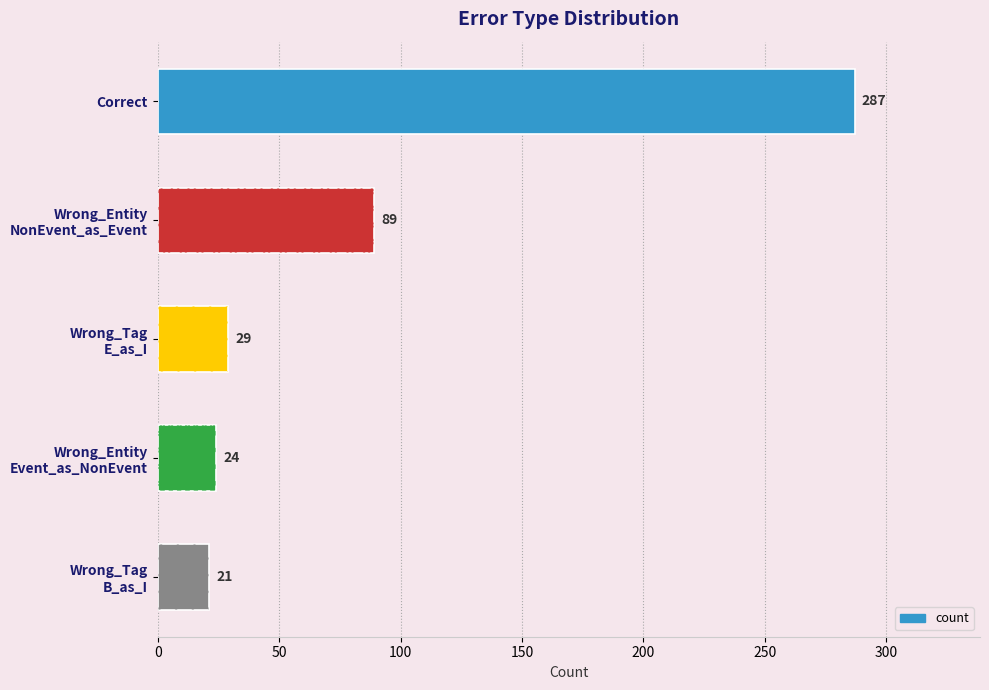

What is the difference between the maximum and minimum values?

266